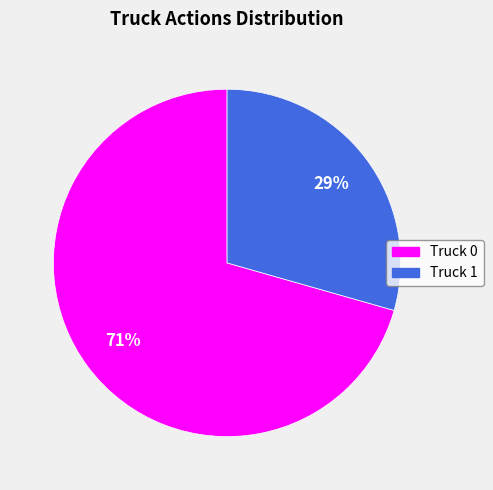

What is the ratio of the value at Truck 0 to the value at Truck 1?

2.4